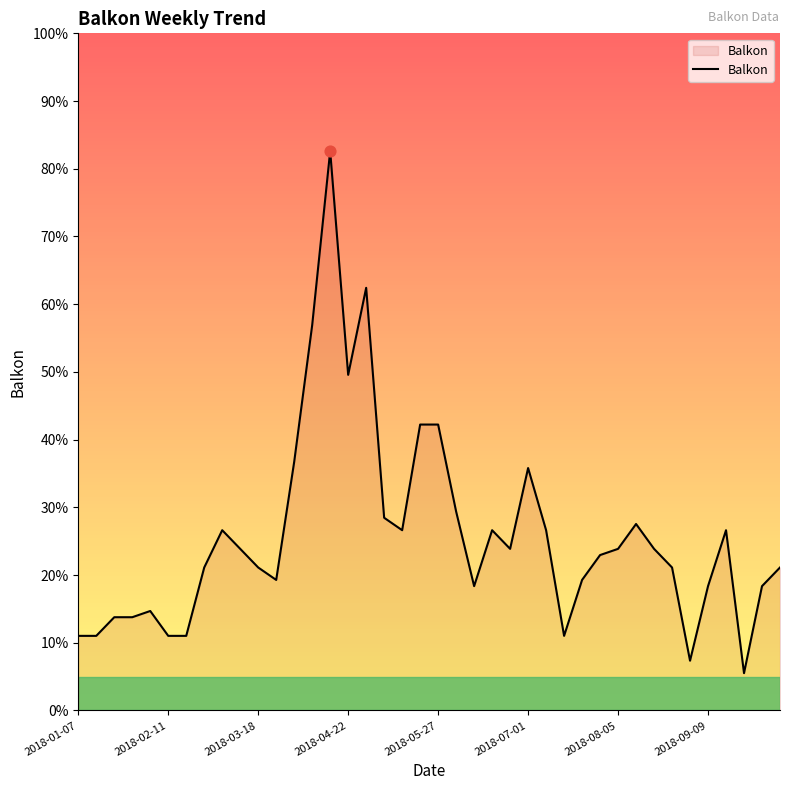

What is the difference between the maximum and minimum values?

77.1